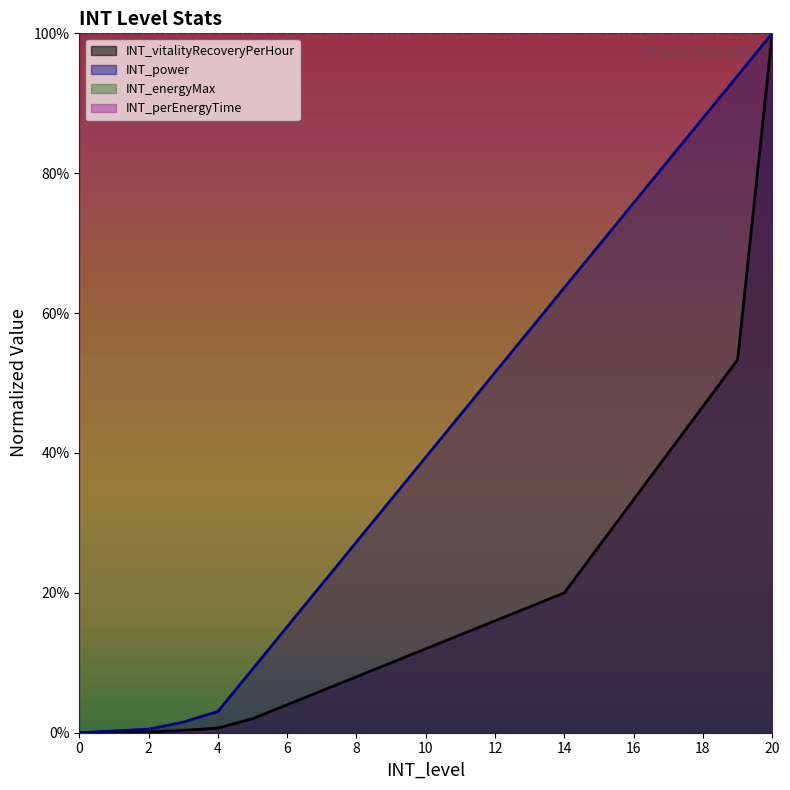

Reading right to left, list all the values displayed in this chart.

INT_vitalityRecoveryPerHour: 20=1.0	19=0.5	18=0.5	17=0.4	16=0.3	15=0.3	14=0.2	13=0.2	12=0.2	11=0.1	10=0.1	9=0.1	8=0.1	7=0.1	6=0.0	5=0.0	4=0.0	3=0.0	2=0.0	1=0.0	0=0.0
INT_power: 20=1.0	19=0.9	18=0.9	17=0.8	16=0.8	15=0.7	14=0.6	13=0.6	12=0.5	11=0.5	10=0.4	9=0.3	8=0.3	7=0.2	6=0.2	5=0.1	4=0.0	3=0.0	2=0.0	1=0.0	0=0.0